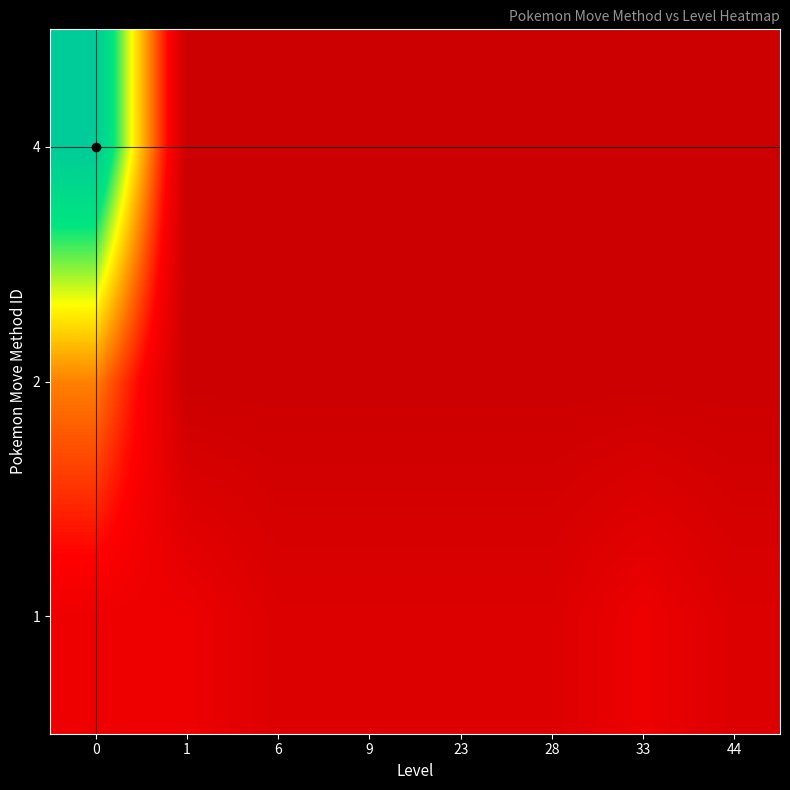

Reading left to right, list all the values displayed in this chart.

1: 0=2	1=2	6=1	9=1	23=1	28=1	33=2	44=1
2: 0=6	1=0	6=0	9=0	23=0	28=0	33=0	44=0
4: 0=15	1=0	6=0	9=0	23=0	28=0	33=0	44=0